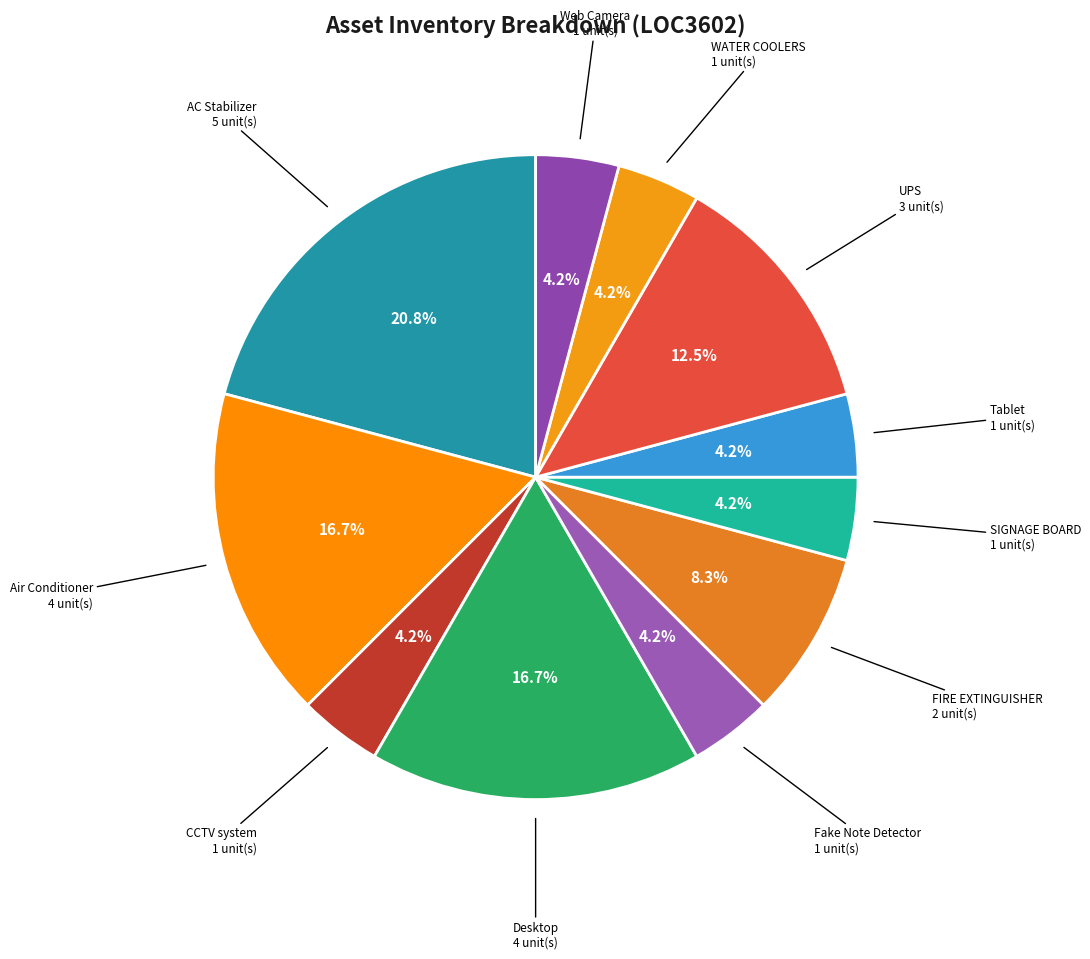

How many slices are in this pie chart?

11